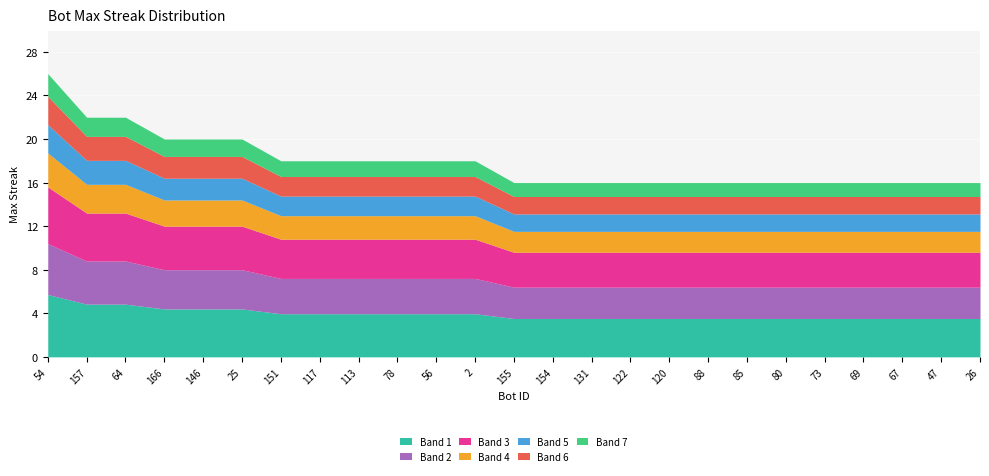

What is the average value?

18